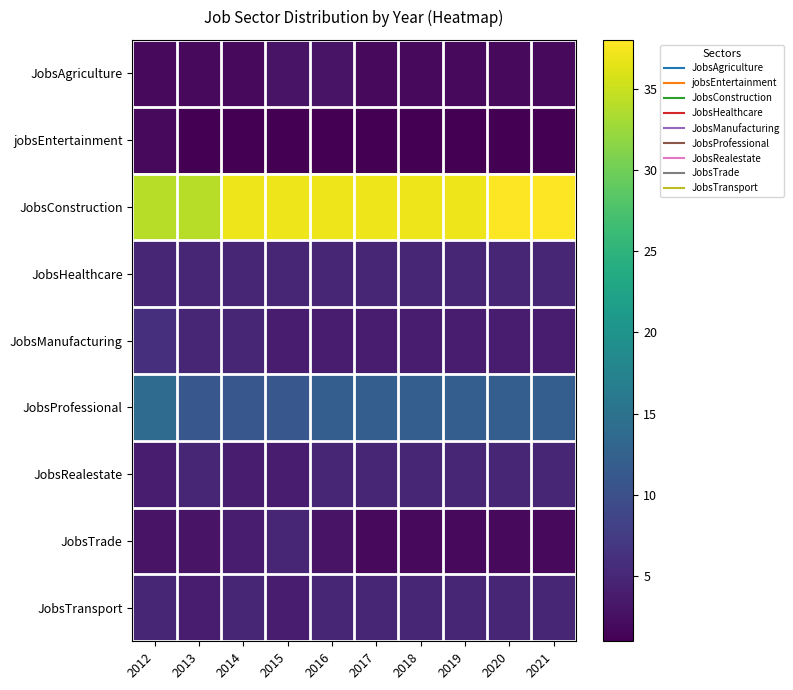

Which series changed the most between 2012 and 2014?

JobsConstruction